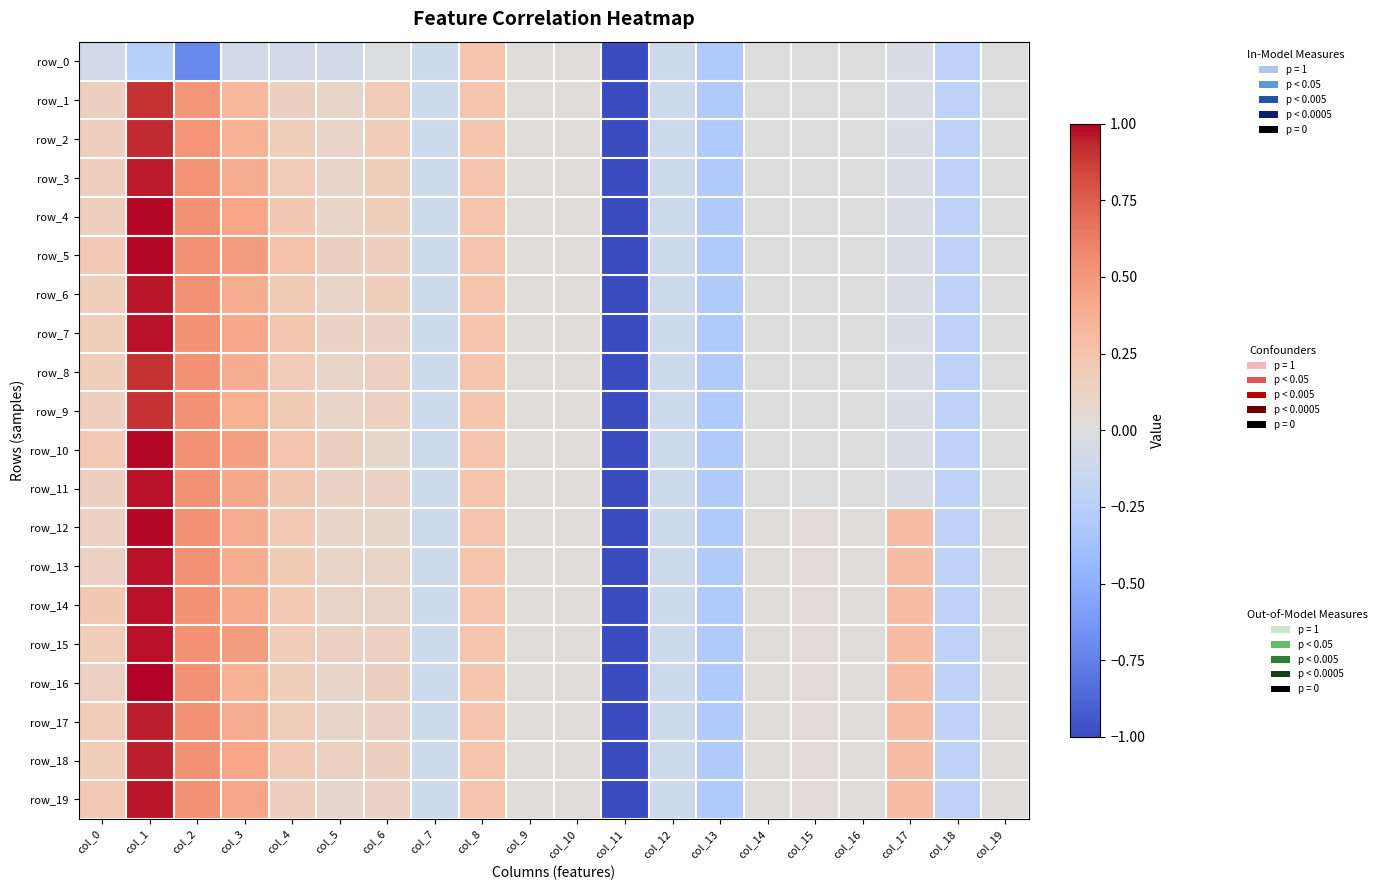

Which series changed the most between col_4 and col_18?

row_5